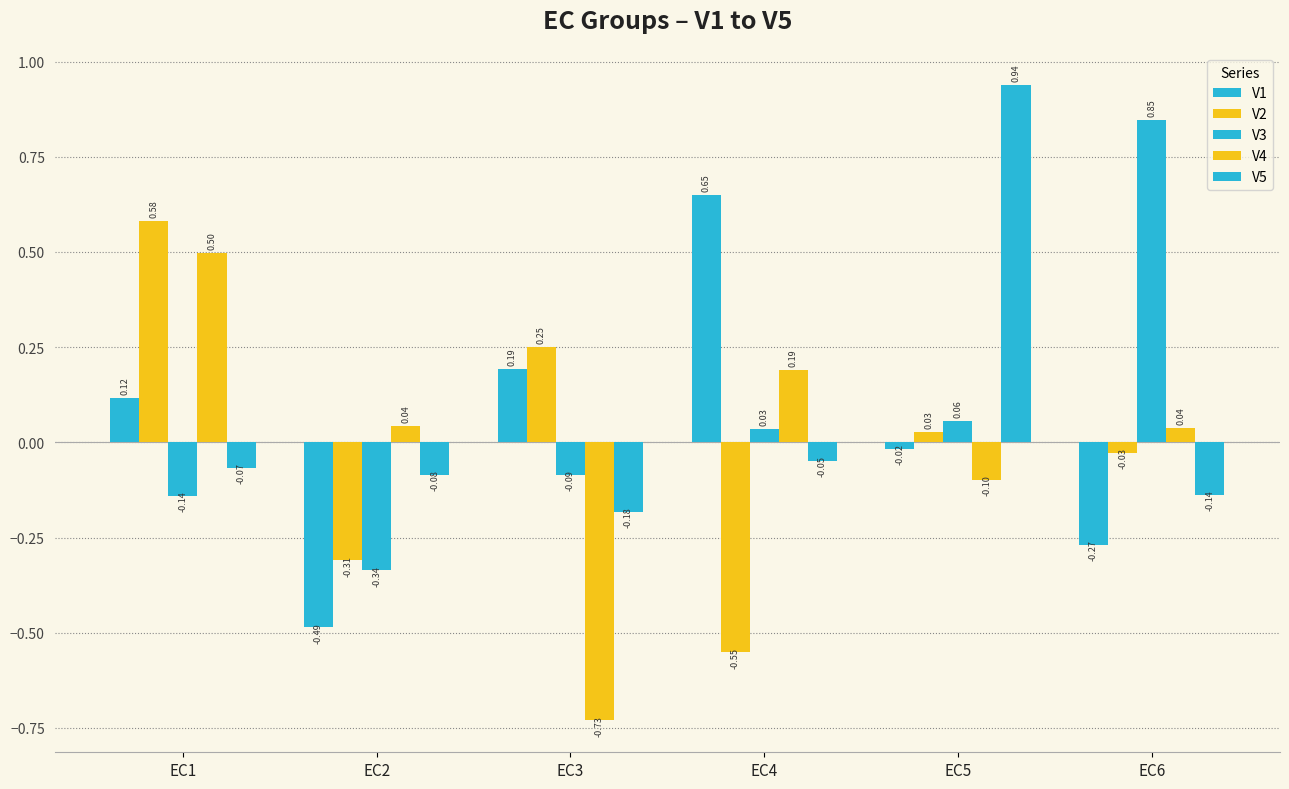

What is the value of the V5 bar at the 5th from the left?

0.9